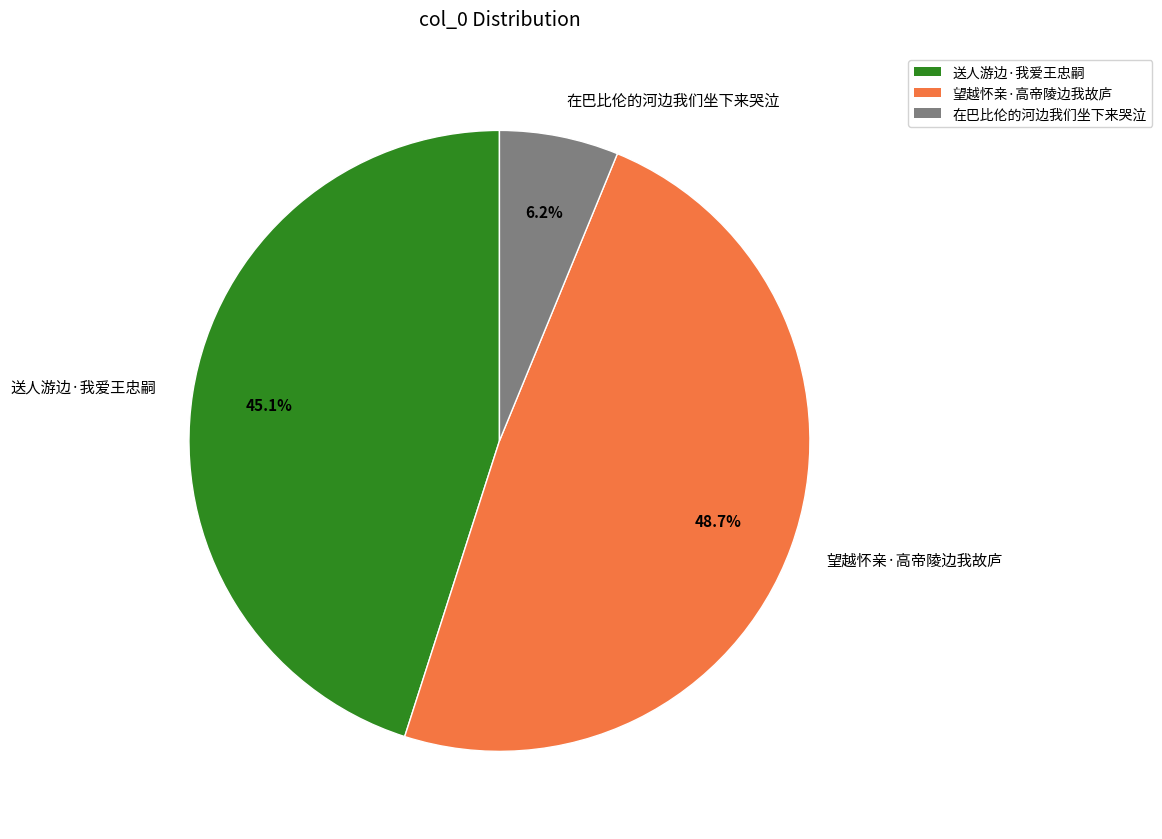

Combined, what portion of the pie is 在巴比伦的河边我们坐下来哭泣 and 望越怀亲·高帝陵边我故庐?

54.9%